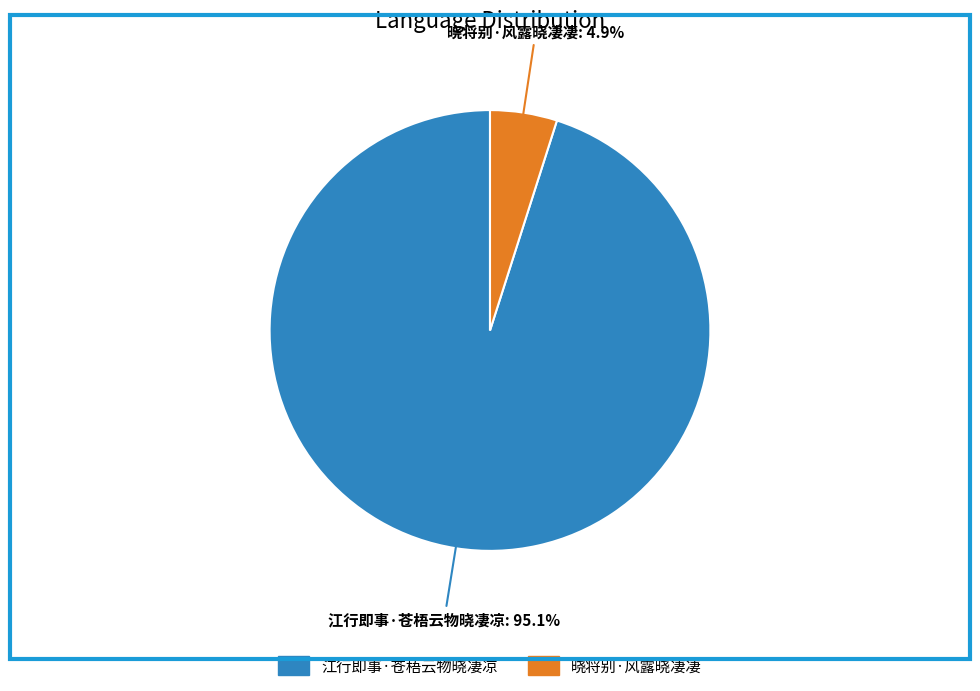

Approximately how many times larger is the value at 晓将别·风露晓凄凄 compared to 江行即事·苍梧云物晓凄凉?

0.1